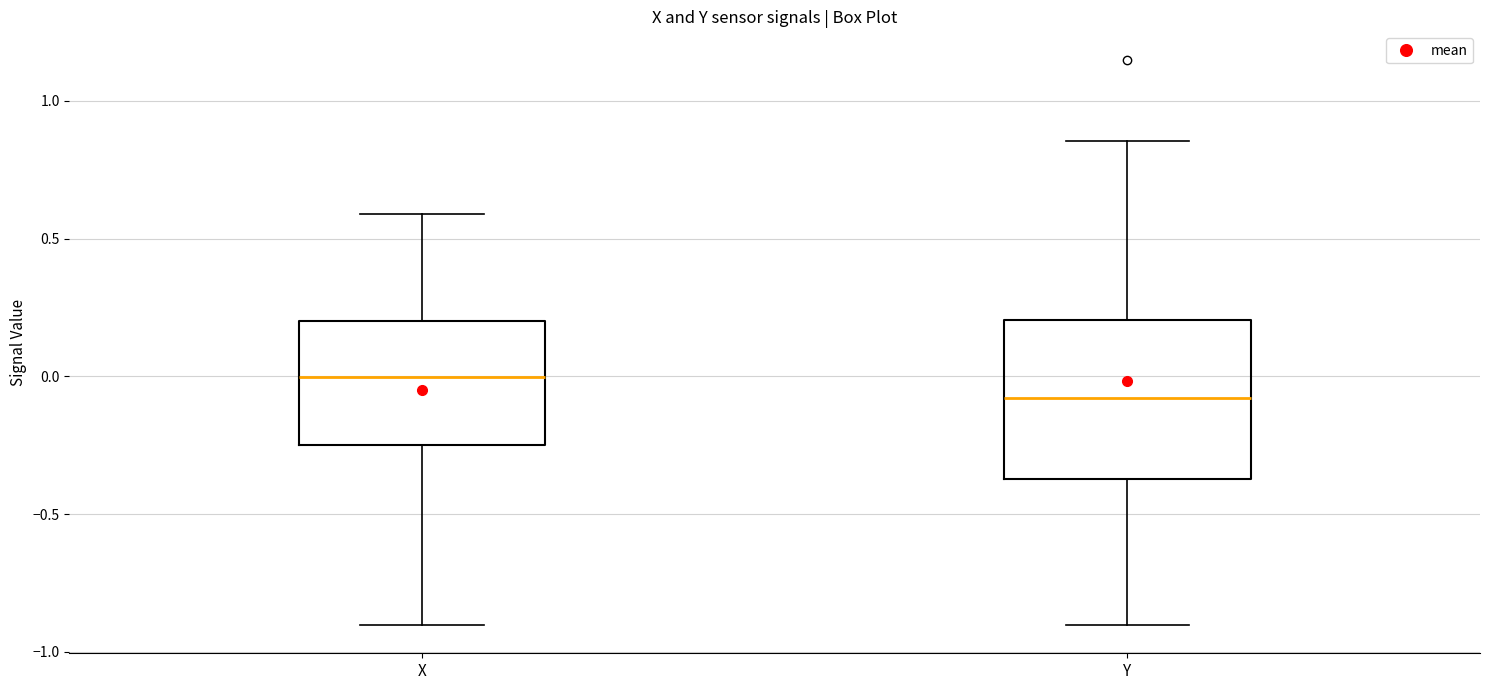

Reading left to right, transcribe this box plot: for each box, give where its median line is, the range the box spans, and where its two whiskers end, as read against the y-axis. The values are not printed on the chart, so give them approximately, as read against the axis.

X: median 0.00, box -0.25 to 0.20, whiskers -0.90 to 0.60
Y: median -0.10, box -0.35 to 0.20, whiskers -0.90 to 0.85